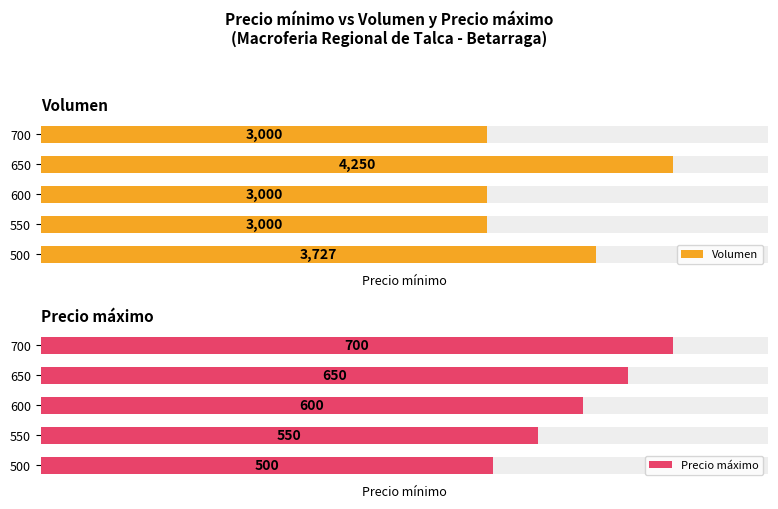

Reading left to right, what are all the values shown in this chart?

Volumen: 3727	3000	3000	4250	3000
Precio máximo: 500	550	600	650	700